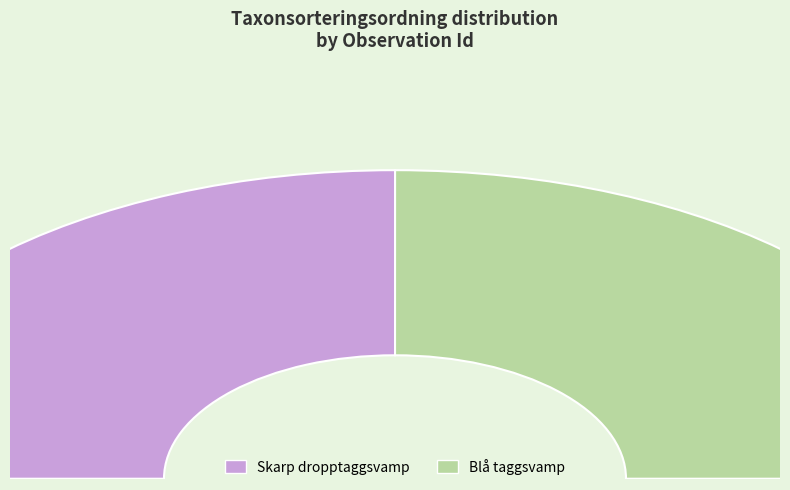

To the nearest percent, what portion does 121152581 represent?

50%